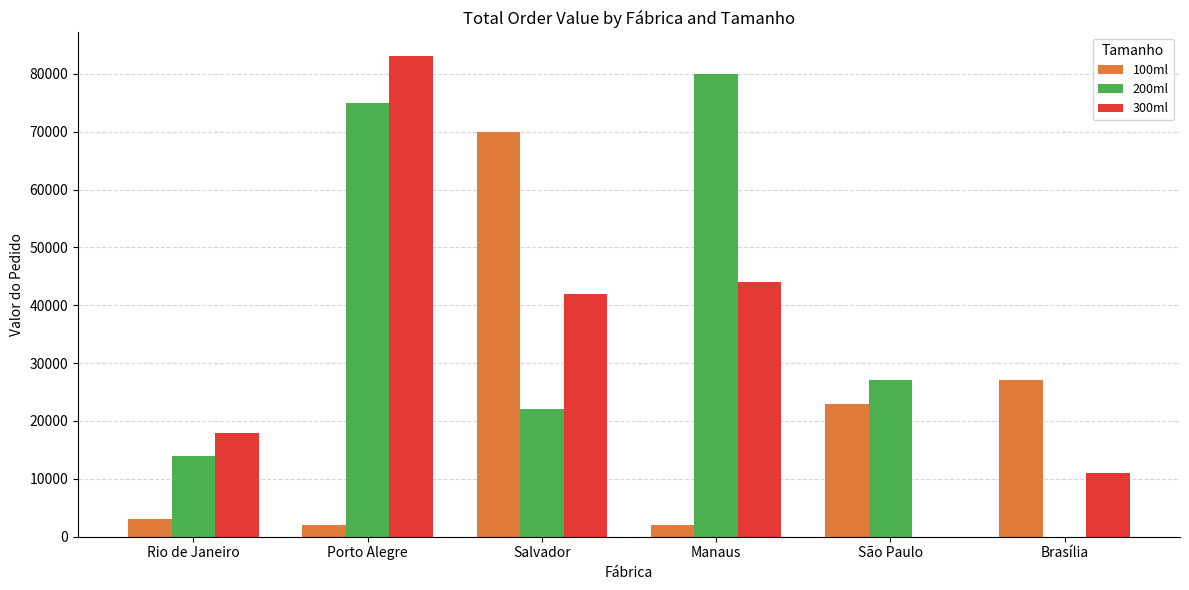

Where is 300ml nearest to the value 41500?

Salvador